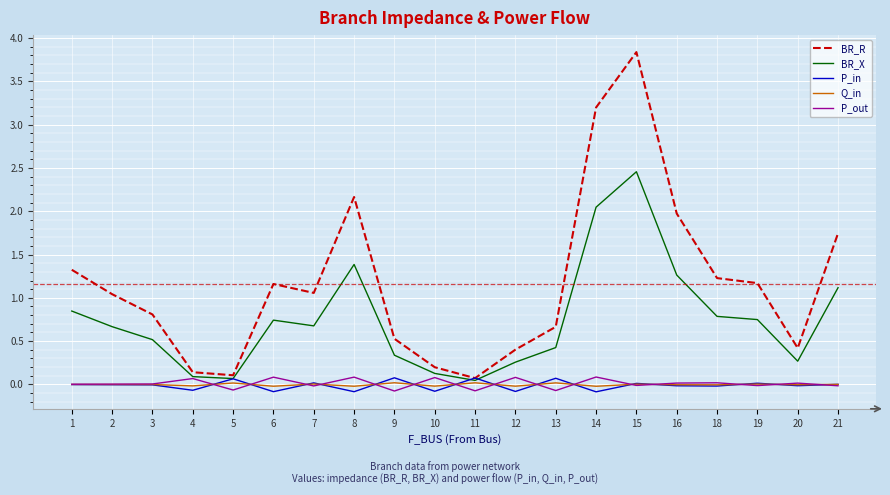

Which series has the widest spread of values?

BR_R